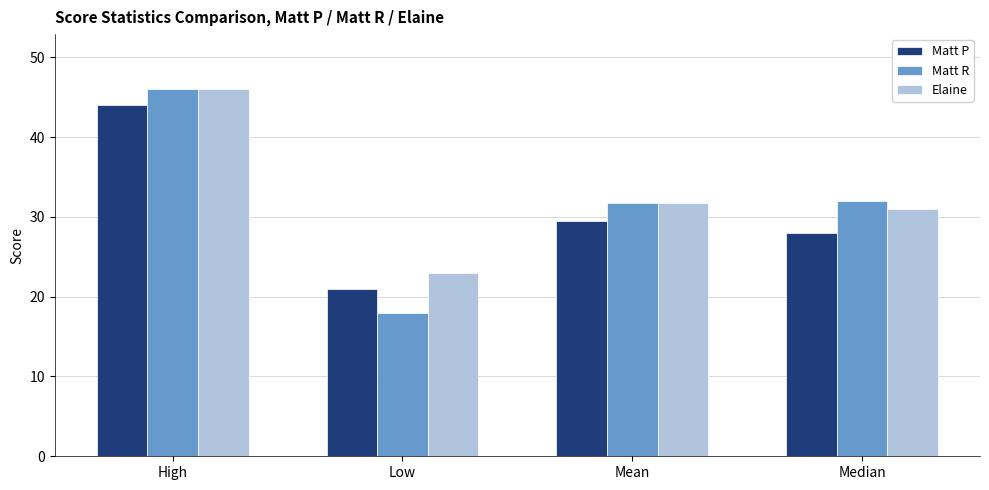

Is it true that Elaine equals 9.8 at Median?

False